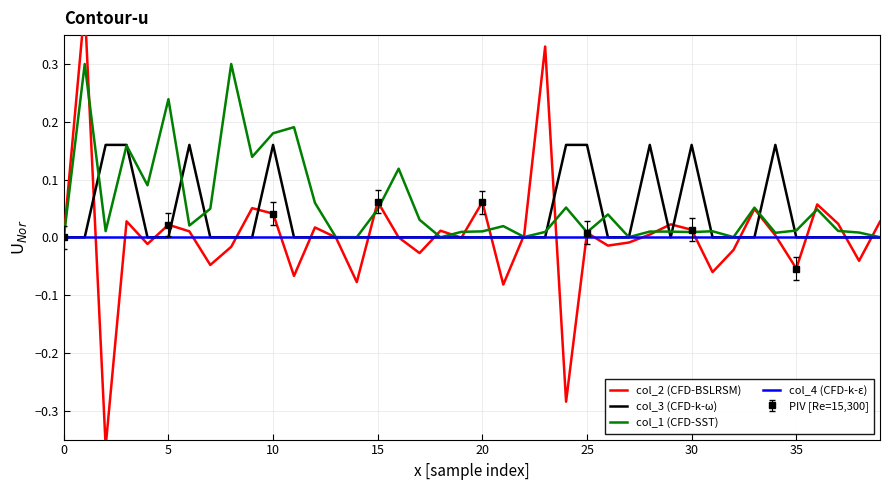

Is it true that col_1 (CFD-SST) equals 0.0 at 29?

False